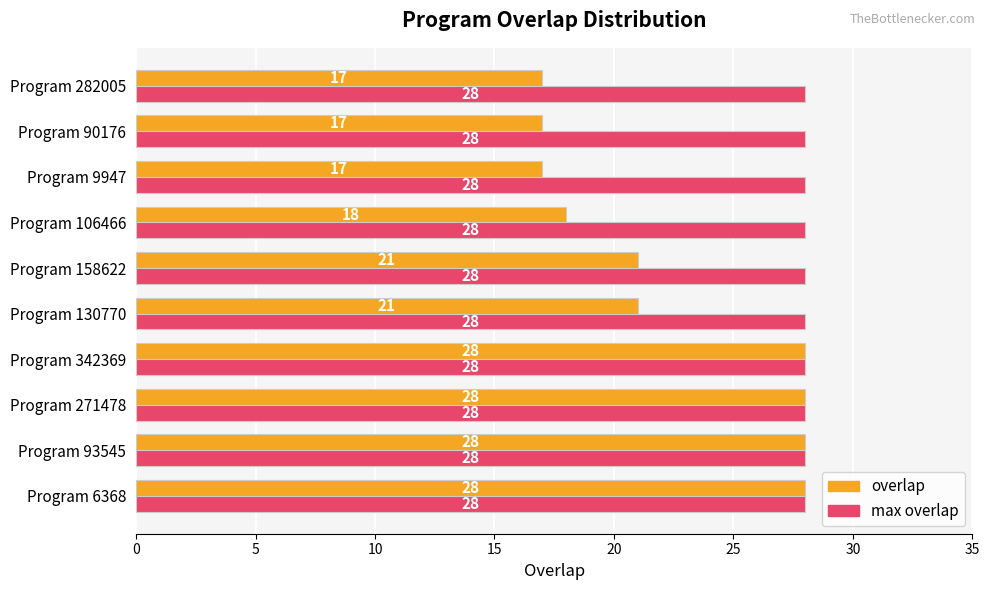

Which series has the largest range (max minus min)?

overlap